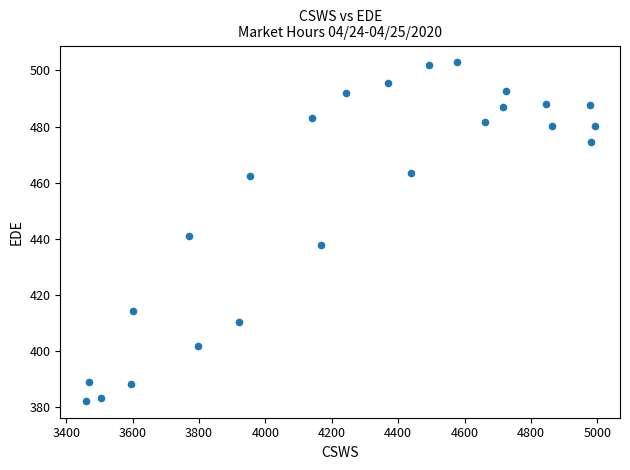

What is the range of X values (max minus min)?

1533.4